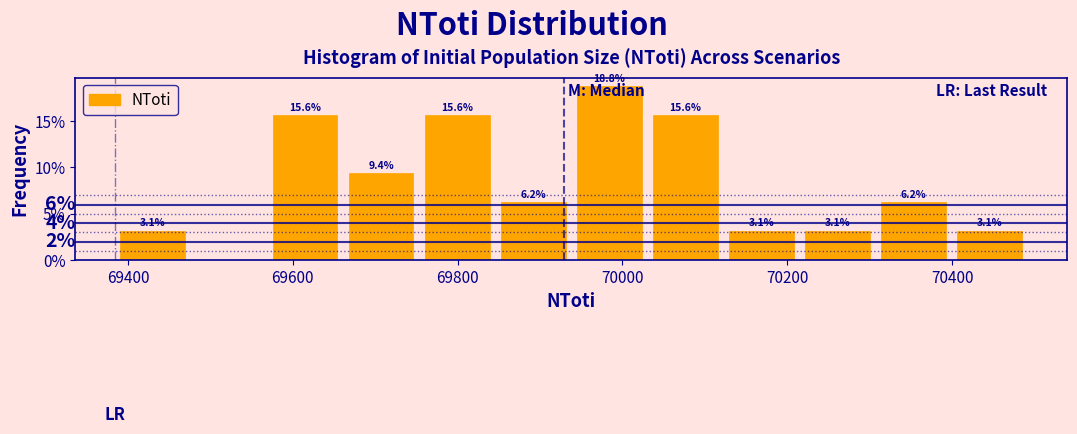

Over which range of the x-axis is the bar tallest?

69940 to 70040